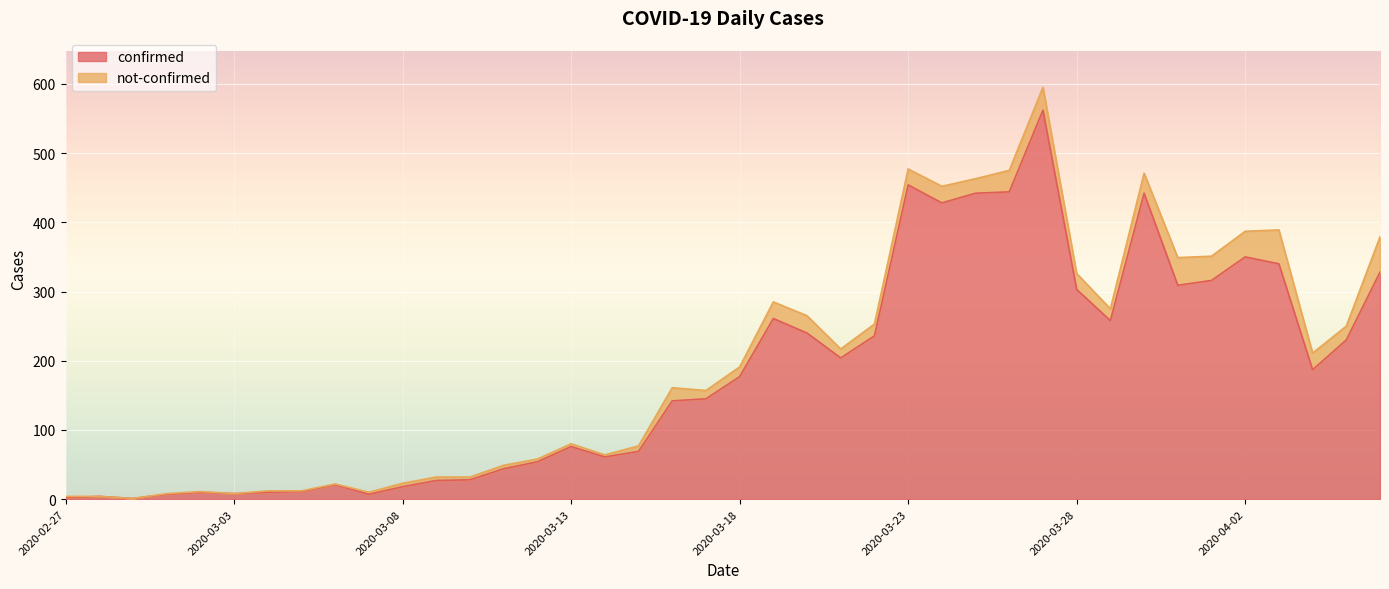

What is the value of the 30th point from the left?

562